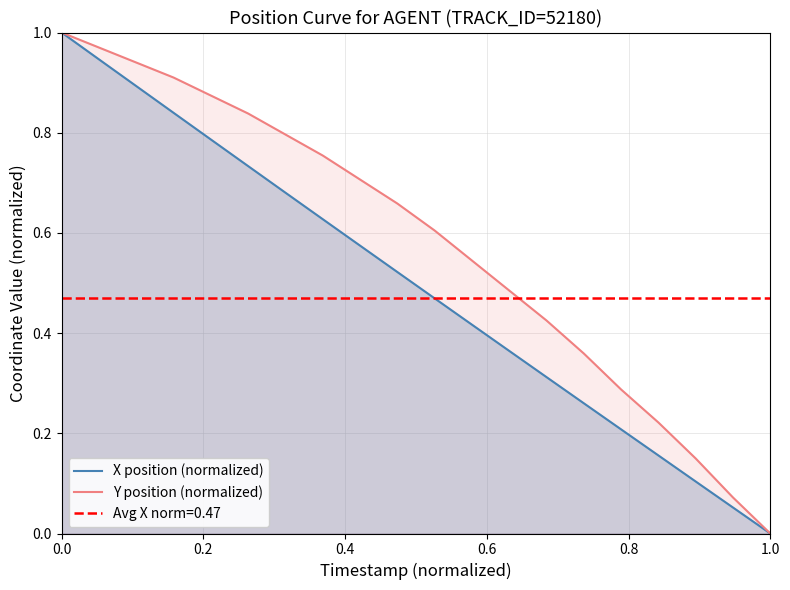

True or false: Y position (normalized) and X position (normalized) intersect in this chart.

False